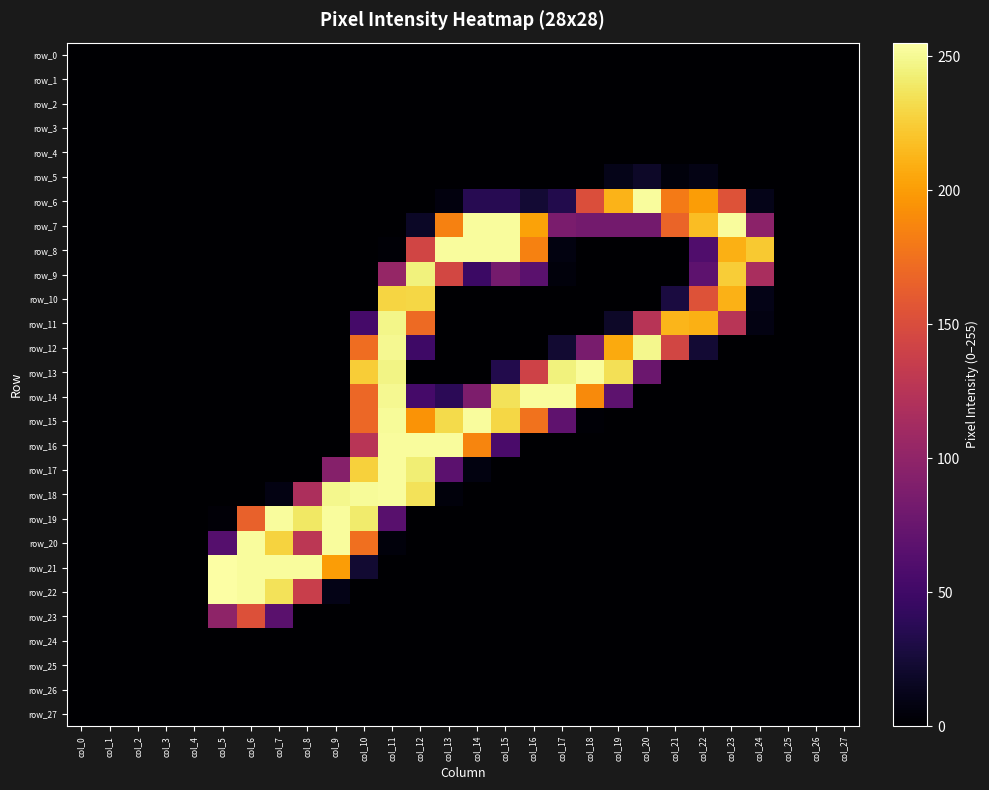

What is the difference between the second highest and minimum values in the row_17 series?

243